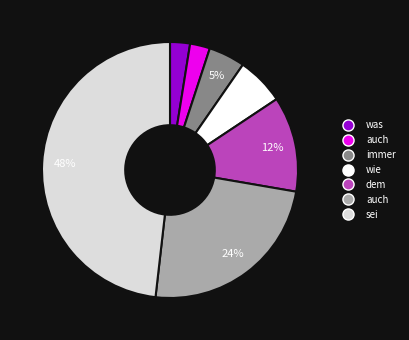

To the nearest percent, what is the average slice percentage?

14%